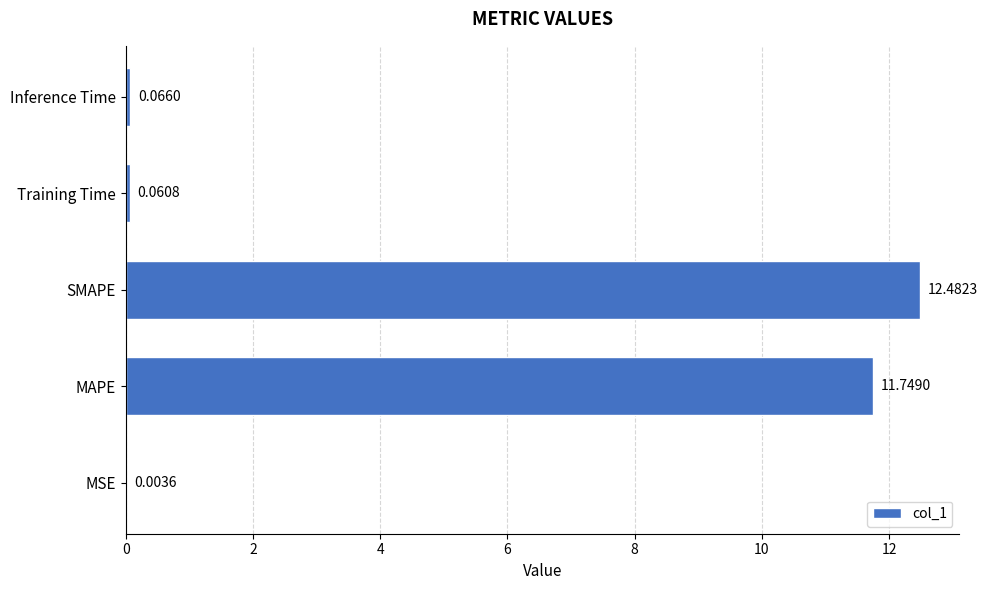

What is the sum of all values?

24.4